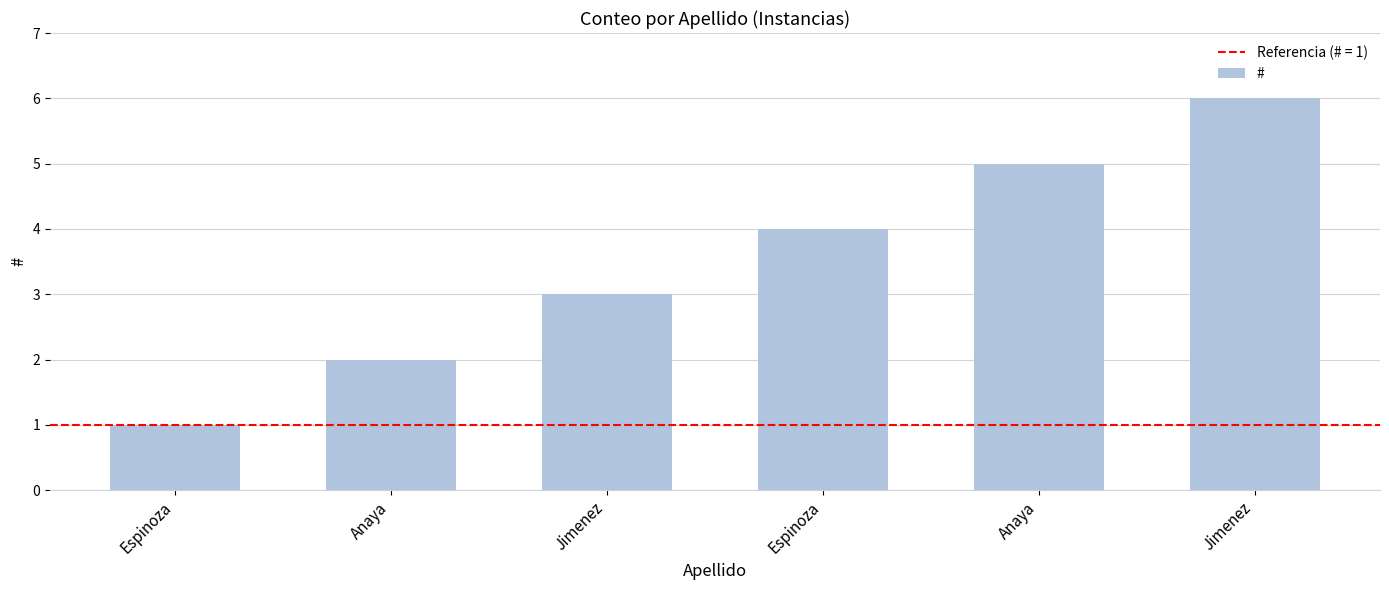

How many bars are there in total?

6